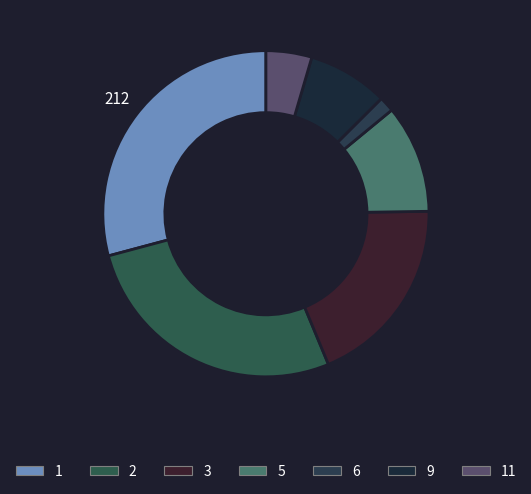

How many slices are in this pie chart?

7